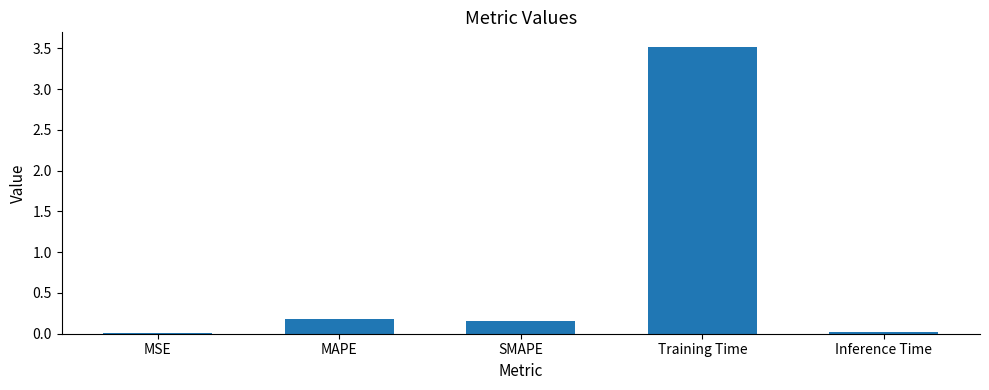

The value at Training Time is 3.5. True or false?

True